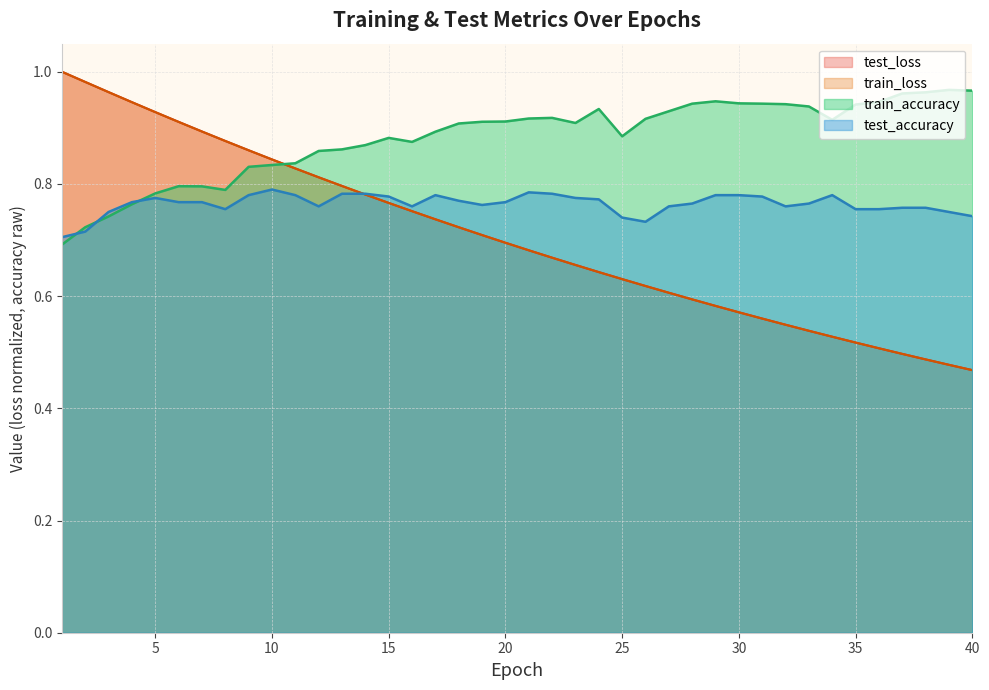

List the series in order of their peak value, highest first.

test_loss, train_loss, train_accuracy, test_accuracy